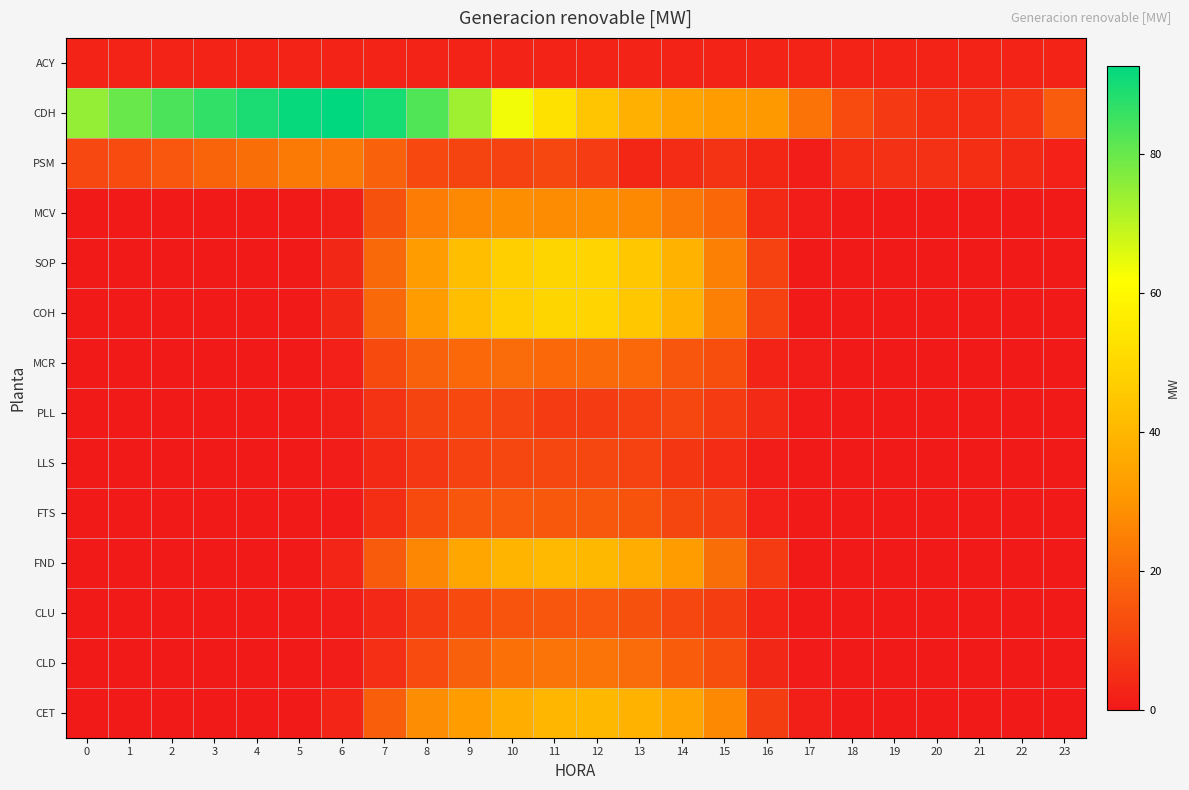

Reading right to left, extract all data points from this chart.

ACY: 23=2.8	22=2.8	21=2.8	20=2.8	19=2.8	18=2.8	17=2.8	16=2.8	15=2.8	14=2.8	13=2.8	12=2.8	11=2.8	10=2.8	9=2.8	8=2.8	7=2.8	6=2.8	5=2.8	4=2.8	3=2.8	2=2.8	1=2.8	0=2.8
CDH: 23=16.4	22=7.0	21=4.5	20=5.0	19=8.0	18=12.2	17=21.7	16=31.1	15=32.1	14=34.1	13=38.0	12=44.3	11=53.0	10=63.4	9=73.3	8=82.9	7=89.8	6=92.6	5=91.8	4=89.2	3=86.6	2=83.5	1=79.8	0=74.7
PSM: 23=2.2	22=3.9	21=5.2	20=5.9	19=6.0	18=5.1	17=1.2	16=3.2	15=6.0	14=4.8	13=3.3	12=8.7	11=11.2	10=9.7	9=10.7	8=11.7	7=17.6	6=23.1	5=23.4	4=20.6	3=18.0	2=15.1	1=12.2	0=11.5
MCV: 23=0.0	22=0.0	21=0.0	20=0.0	19=0.0	18=0.0	17=1.1	16=3.8	15=18.9	14=22.9	13=27.3	12=28.2	11=28.0	10=28.3	9=27.1	8=24.0	7=13.6	6=1.6	5=0.0	4=0.0	3=0.0	2=0.0	1=0.0	0=0.0
SOP: 23=0.0	22=0.0	21=0.0	20=0.0	19=0.0	18=0.0	17=0.3	16=10.0	15=24.9	14=38.6	13=45.0	12=48.9	11=49.2	10=47.4	9=42.5	8=32.1	7=19.4	6=3.6	5=0.0	4=0.0	3=0.0	2=0.0	1=0.0	0=0.0
COH: 23=0.0	22=0.0	21=0.0	20=0.0	19=0.0	18=0.0	17=0.3	16=10.0	15=24.9	14=38.6	13=45.0	12=48.9	11=49.2	10=47.4	9=42.5	8=32.1	7=19.4	6=3.6	5=0.0	4=0.0	3=0.0	2=0.0	1=0.0	0=0.0
MCR: 23=0.0	22=0.0	21=0.0	20=0.0	19=0.0	18=0.0	17=1.0	16=2.5	15=12.9	14=14.8	13=19.2	12=19.6	11=19.3	10=19.8	9=19.2	8=17.9	7=11.9	6=1.7	5=0.0	4=0.0	3=0.0	2=0.0	1=0.0	0=0.0
PLL: 23=0.0	22=0.0	21=0.0	20=0.0	19=0.0	18=0.0	17=0.6	16=4.3	15=8.4	14=11.3	13=9.6	12=8.4	11=8.3	10=10.8	9=11.7	8=10.4	7=6.1	6=1.5	5=0.0	4=0.0	3=0.0	2=0.0	1=0.0	0=0.0
LLS: 23=0.0	22=0.0	21=0.0	20=0.0	19=0.0	18=0.0	17=0.4	16=1.1	15=4.8	14=7.1	13=10.1	12=11.2	11=11.2	10=11.1	9=9.7	8=7.5	7=4.1	6=0.8	5=0.0	4=0.0	3=0.0	2=0.0	1=0.0	0=0.0
FTS: 23=0.0	22=0.0	21=0.0	20=0.0	19=0.0	18=0.0	17=0.5	16=1.8	15=9.0	14=11.0	13=14.0	12=15.2	11=15.3	10=15.6	9=14.8	8=11.9	7=5.2	6=0.7	5=0.0	4=0.0	3=0.0	2=0.0	1=0.0	0=0.0
FND: 23=0.0	22=0.0	21=0.0	20=0.0	19=0.0	18=0.0	17=0.3	16=8.3	15=20.6	14=31.9	13=37.2	12=40.4	11=40.7	10=39.2	9=35.1	8=26.6	7=16.0	6=3.0	5=0.0	4=0.0	3=0.0	2=0.0	1=0.0	0=0.0
CLU: 23=0.0	22=0.0	21=0.0	20=0.0	19=0.0	18=0.0	17=0.5	16=2.4	15=8.8	14=11.2	13=13.6	12=15.0	11=14.9	10=14.4	9=11.8	8=8.3	7=3.6	6=0.7	5=0.0	4=0.0	3=0.0	2=0.0	1=0.0	0=0.0
CLD: 23=0.0	22=0.0	21=0.0	20=0.0	19=0.0	18=0.0	17=0.7	16=3.6	15=13.0	14=16.6	13=20.1	12=22.2	11=22.0	10=21.2	9=17.4	8=12.2	7=5.4	6=1.1	5=0.0	4=0.0	3=0.0	2=0.0	1=0.0	0=0.0
CET: 23=0.0	22=0.0	21=0.0	20=0.0	19=0.0	18=0.0	17=1.3	16=8.8	15=27.1	14=34.4	13=38.7	12=40.4	11=39.8	10=37.3	9=32.1	8=28.1	7=16.9	6=2.9	5=0.0	4=0.0	3=0.0	2=0.0	1=0.0	0=0.0